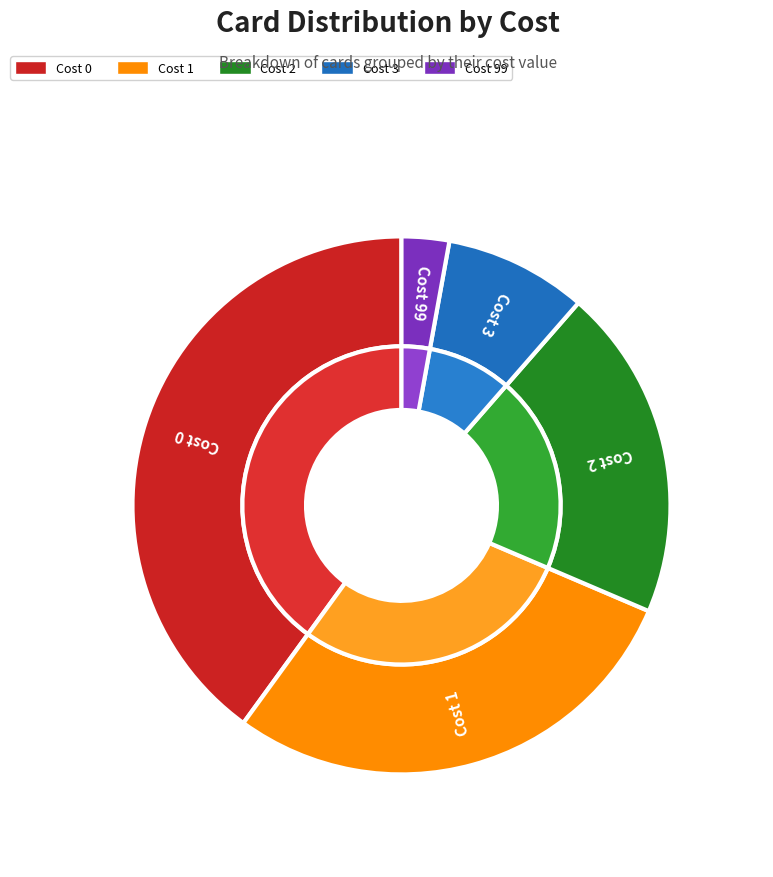

To the nearest percent, what portion does Cost 0 represent?

40%